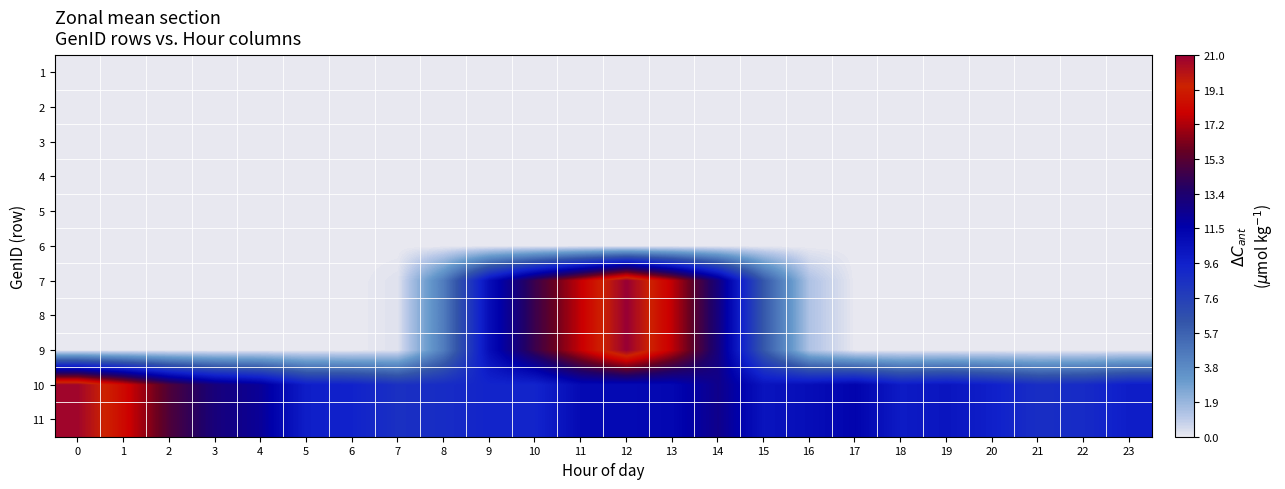

Reading left to right, list all the values displayed in this chart.

1: 0=0.0	1=0.0	2=0.0	3=0.0	4=0.0	5=0.0	6=0.0	7=0.0	8=0.0	9=0.0	10=0.0	11=0.0	12=0.0	13=0.0	14=0.0	15=0.0	16=0.0	17=0.0	18=0.0	19=0.0	20=0.0	21=0.0	22=0.0	23=0.0
2: 0=0.0	1=0.0	2=0.0	3=0.0	4=0.0	5=0.0	6=0.0	7=0.0	8=0.0	9=0.0	10=0.0	11=0.0	12=0.0	13=0.0	14=0.0	15=0.0	16=0.0	17=0.0	18=0.0	19=0.0	20=0.0	21=0.0	22=0.0	23=0.0
3: 0=0.0	1=0.0	2=0.0	3=0.0	4=0.0	5=0.0	6=0.0	7=0.0	8=0.0	9=0.0	10=0.0	11=0.0	12=0.0	13=0.0	14=0.0	15=0.0	16=0.0	17=0.0	18=0.0	19=0.0	20=0.0	21=0.0	22=0.0	23=0.0
4: 0=0.0	1=0.0	2=0.0	3=0.0	4=0.0	5=0.0	6=0.0	7=0.0	8=0.0	9=0.0	10=0.0	11=0.0	12=0.0	13=0.0	14=0.0	15=0.0	16=0.0	17=0.0	18=0.0	19=0.0	20=0.0	21=0.0	22=0.0	23=0.0
5: 0=0.0	1=0.0	2=0.0	3=0.0	4=0.0	5=0.0	6=0.0	7=0.0	8=0.0	9=0.0	10=0.0	11=0.0	12=0.0	13=0.0	14=0.0	15=0.0	16=0.0	17=0.0	18=0.0	19=0.0	20=0.0	21=0.0	22=0.0	23=0.0
6: 0=0.0	1=0.0	2=0.0	3=0.0	4=0.0	5=0.0	6=0.0	7=0.0	8=0.0	9=0.0	10=0.0	11=0.0	12=0.0	13=0.0	14=0.0	15=0.0	16=0.0	17=0.0	18=0.0	19=0.0	20=0.0	21=0.0	22=0.0	23=0.0
7: 0=0.0	1=0.0	2=0.0	3=0.0	4=0.0	5=0.0	6=0.0	7=0.2	8=4.5	9=10.7	10=14.4	11=17.7	12=21.0	13=17.6	14=12.9	15=6.2	16=1.3	17=0.0	18=0.0	19=0.0	20=0.0	21=0.0	22=0.0	23=0.0
8: 0=0.0	1=0.0	2=0.0	3=0.0	4=0.0	5=0.0	6=0.0	7=0.2	8=4.5	9=10.7	10=14.4	11=17.7	12=21.0	13=17.6	14=12.9	15=6.2	16=1.3	17=0.0	18=0.0	19=0.0	20=0.0	21=0.0	22=0.0	23=0.0
9: 0=0.0	1=0.0	2=0.0	3=0.0	4=0.0	5=0.0	6=0.0	7=0.2	8=4.5	9=10.7	10=14.4	11=17.7	12=21.0	13=17.6	14=12.9	15=6.2	16=1.3	17=0.0	18=0.0	19=0.0	20=0.0	21=0.0	22=0.0	23=0.0
10: 0=20.8	1=18.3	2=15.0	3=13.0	4=12.1	5=9.7	6=9.5	7=8.6	8=8.8	9=9.4	10=9.4	11=11.0	12=11.0	13=11.1	14=12.5	15=10.3	16=10.7	17=11.3	18=9.9	19=10.3	20=9.6	21=8.7	22=8.9	23=9.8
11: 0=20.8	1=18.3	2=15.0	3=13.0	4=12.1	5=9.7	6=9.5	7=8.6	8=8.8	9=9.4	10=9.4	11=11.0	12=11.0	13=11.1	14=12.5	15=10.3	16=10.7	17=11.3	18=9.9	19=10.3	20=9.6	21=8.7	22=8.9	23=9.8